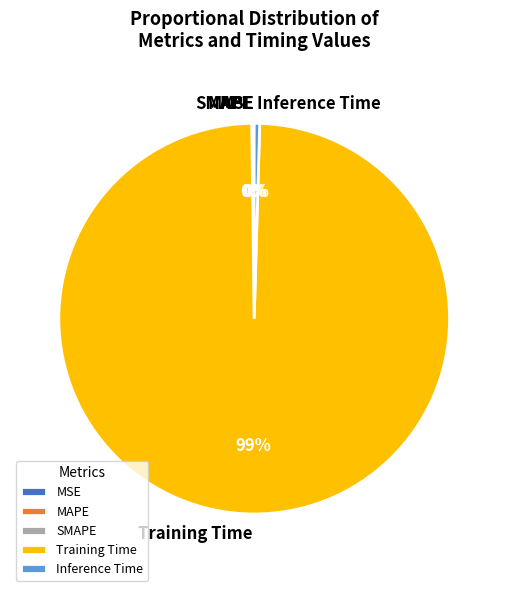

Which slice is the largest?

Training Time